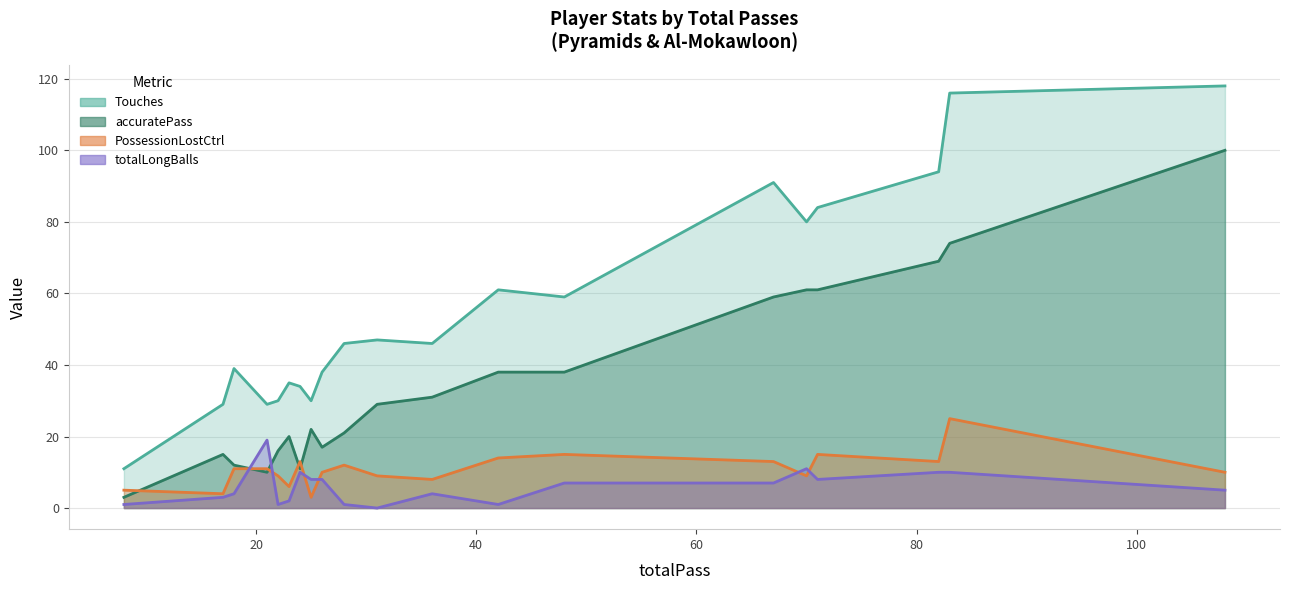

The value of totalLongBalls at 19 is 1. True or false?

False